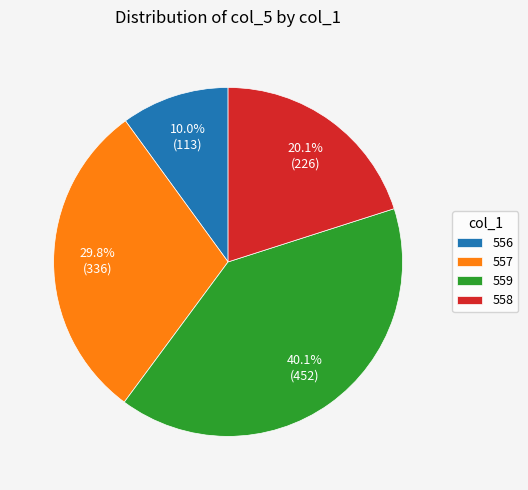

Rank the categories by value from highest to lowest.

559, 557, 558, 556